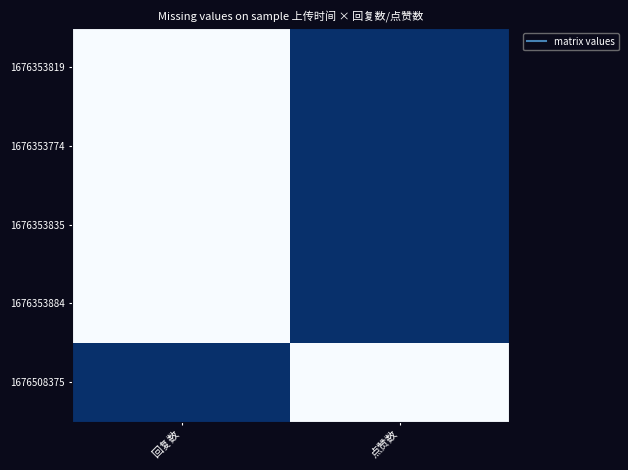

Reading right to left, list all the values displayed in this chart.

1676353819: 点赞数=0	回复数=1
1676353774: 点赞数=0	回复数=1
1676353835: 点赞数=0	回复数=1
1676353884: 点赞数=0	回复数=1
1676508375: 点赞数=1	回复数=0